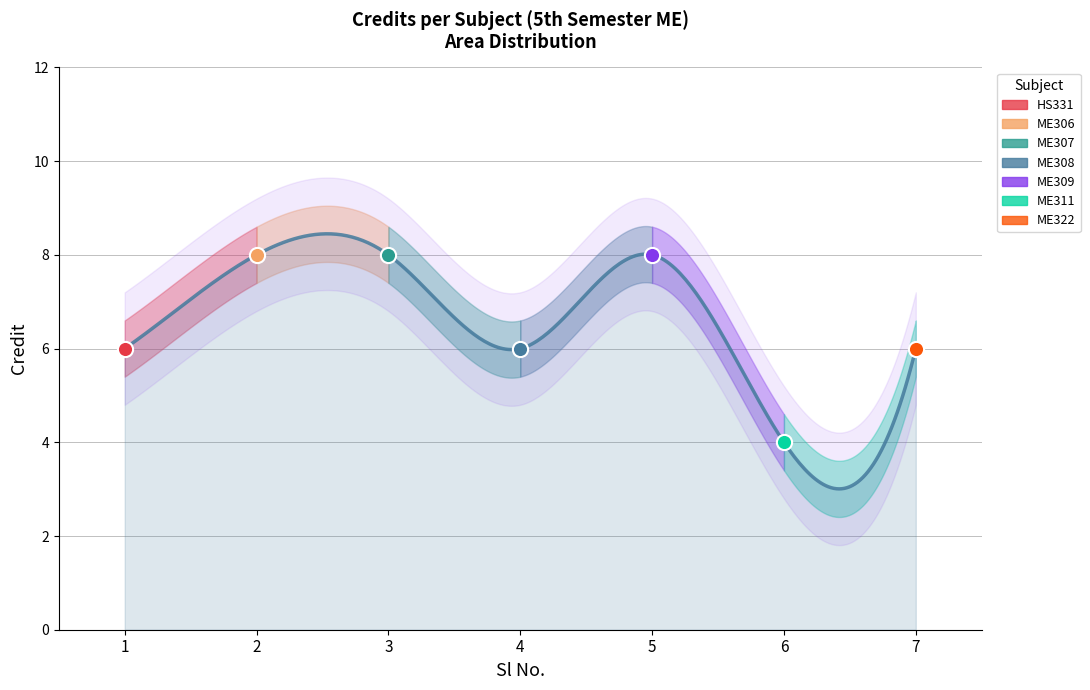

Approximately how many times larger is the value at 5 compared to 3?

1.0